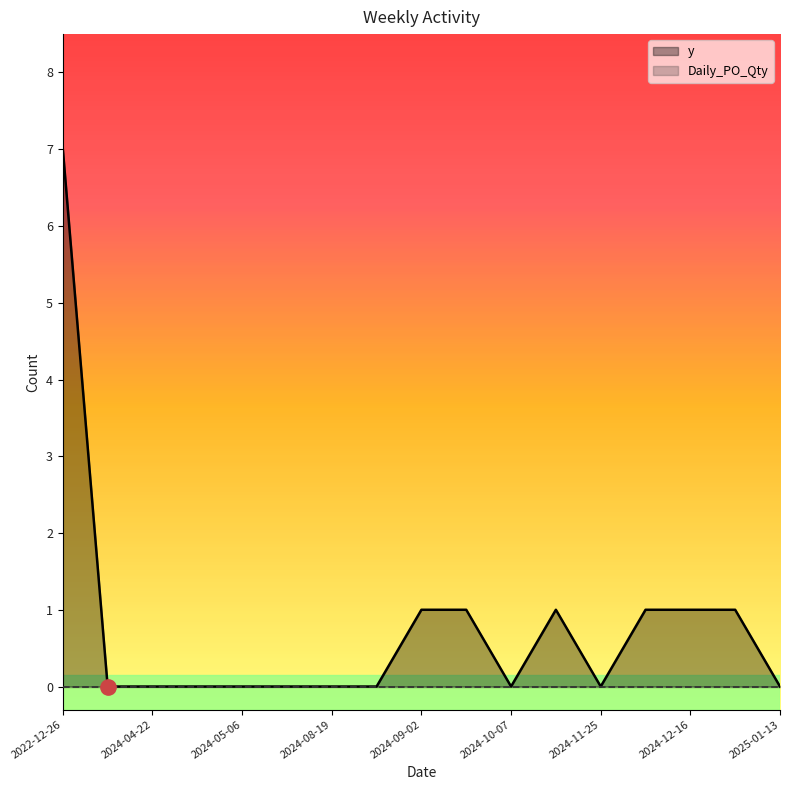

How many interior local valleys (lower than both neighbors) does the data have?

2